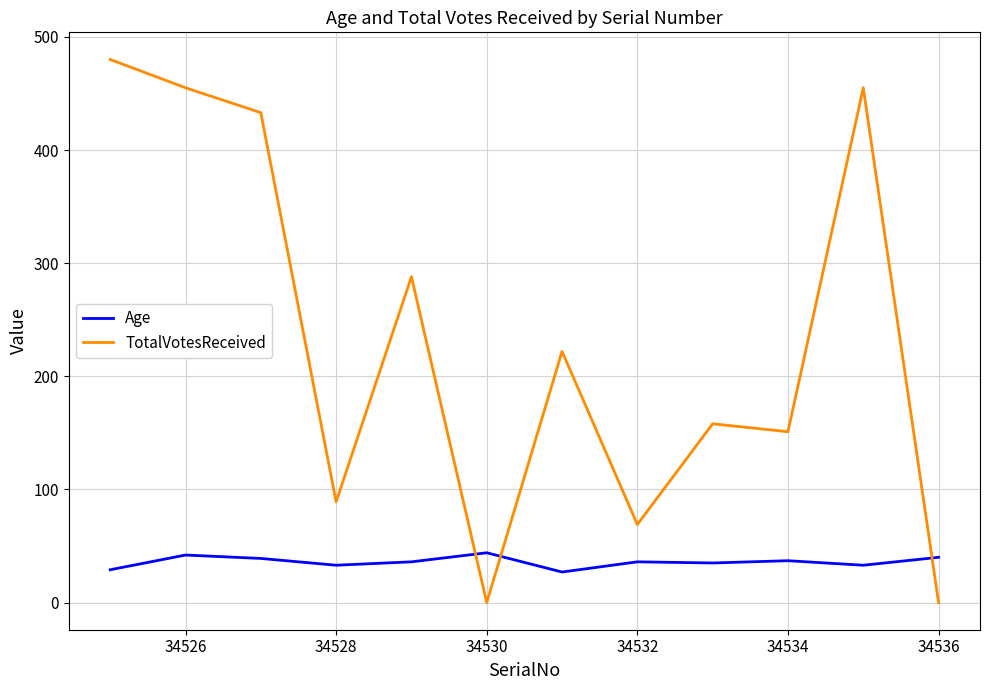

Count the number of categories in the chart.

12